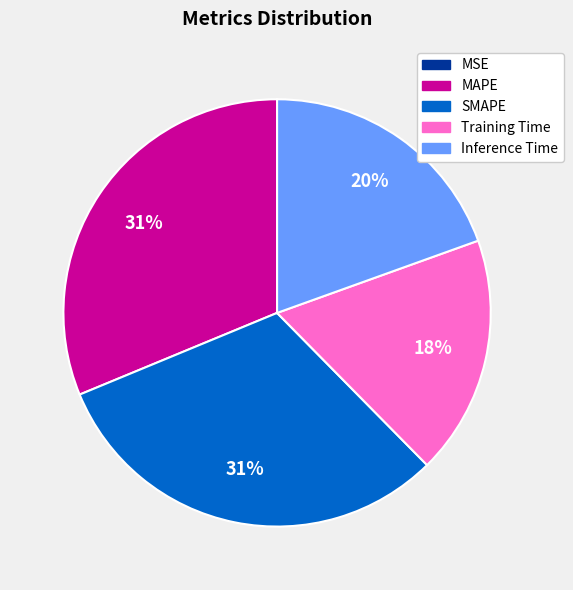

True or false: MAPE accounts for 31% of the total.

True